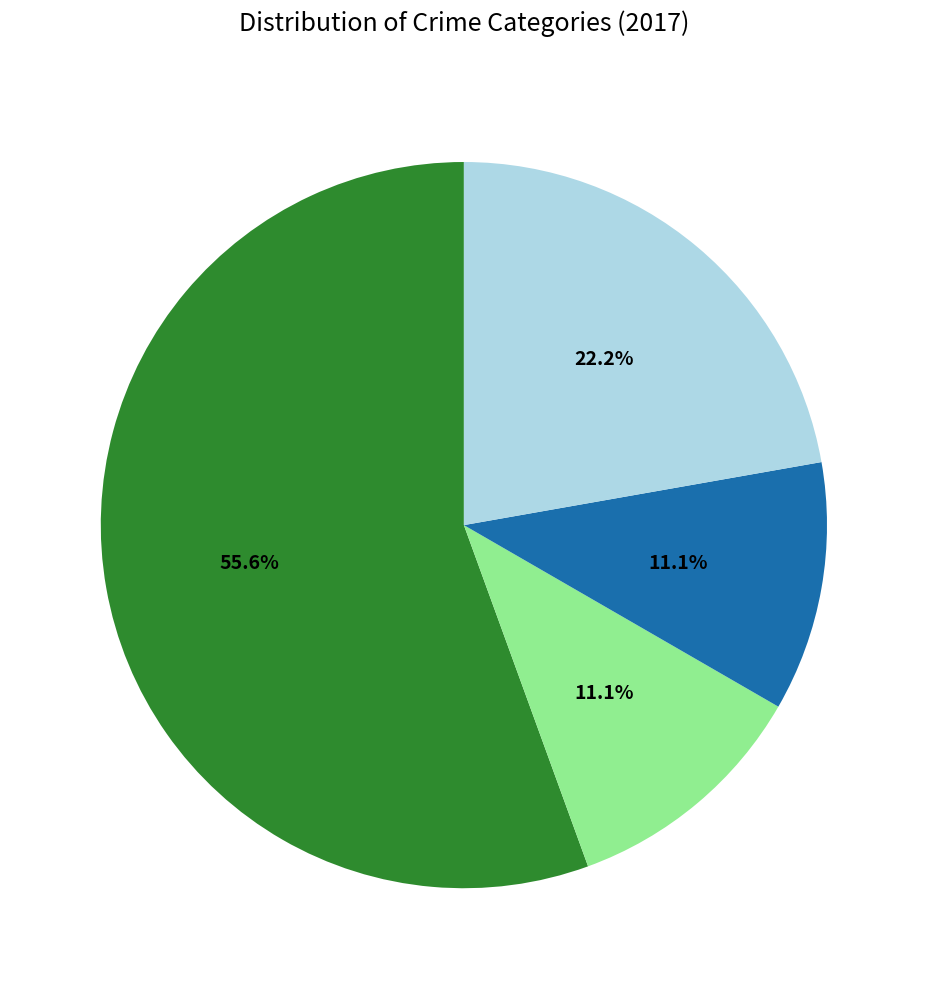

Is there any slice that represents more than half of the pie?

Yes